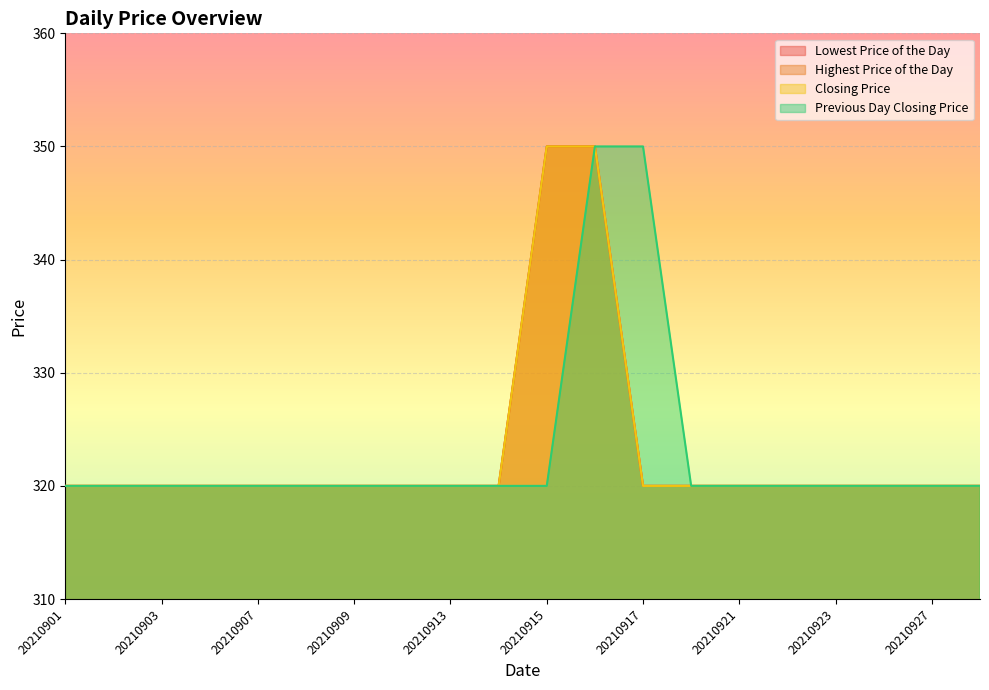

What is the difference between the Closing Price values at 20210901 and 20210915?

30